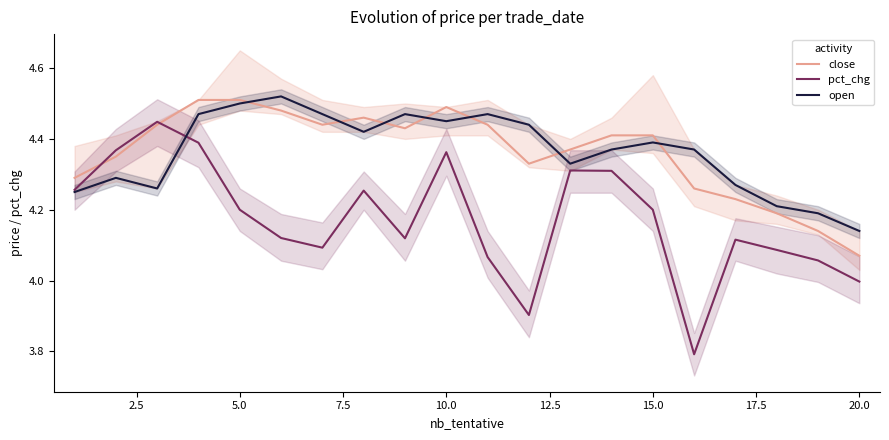

Where is open nearest to the value 4?

20.0